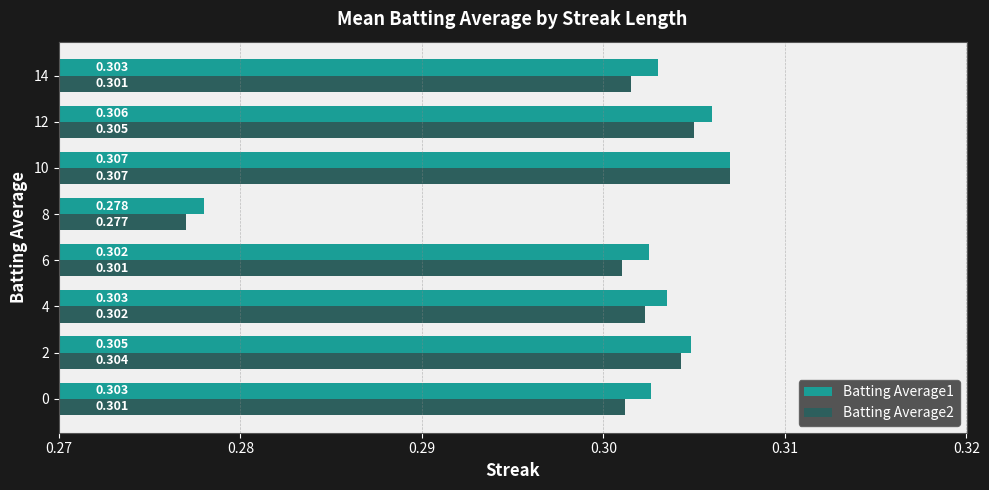

At which category does the chart reach its minimum across all series?

8